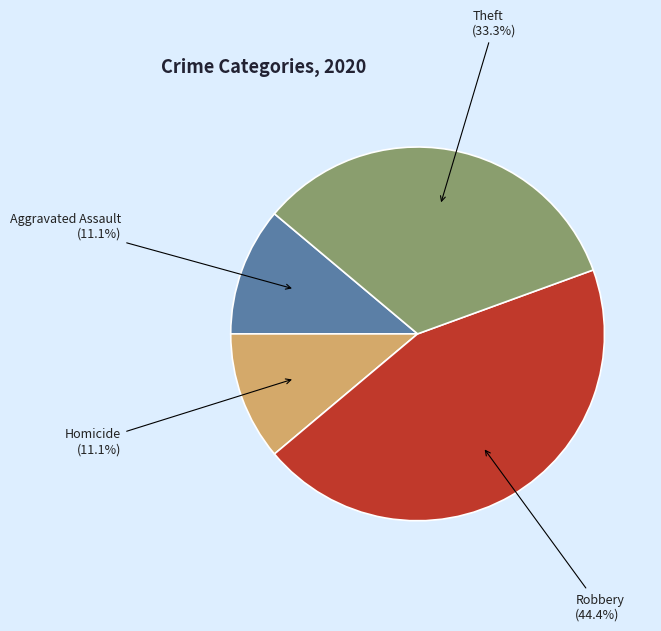

Which category has the biggest portion of the pie?

Robbery